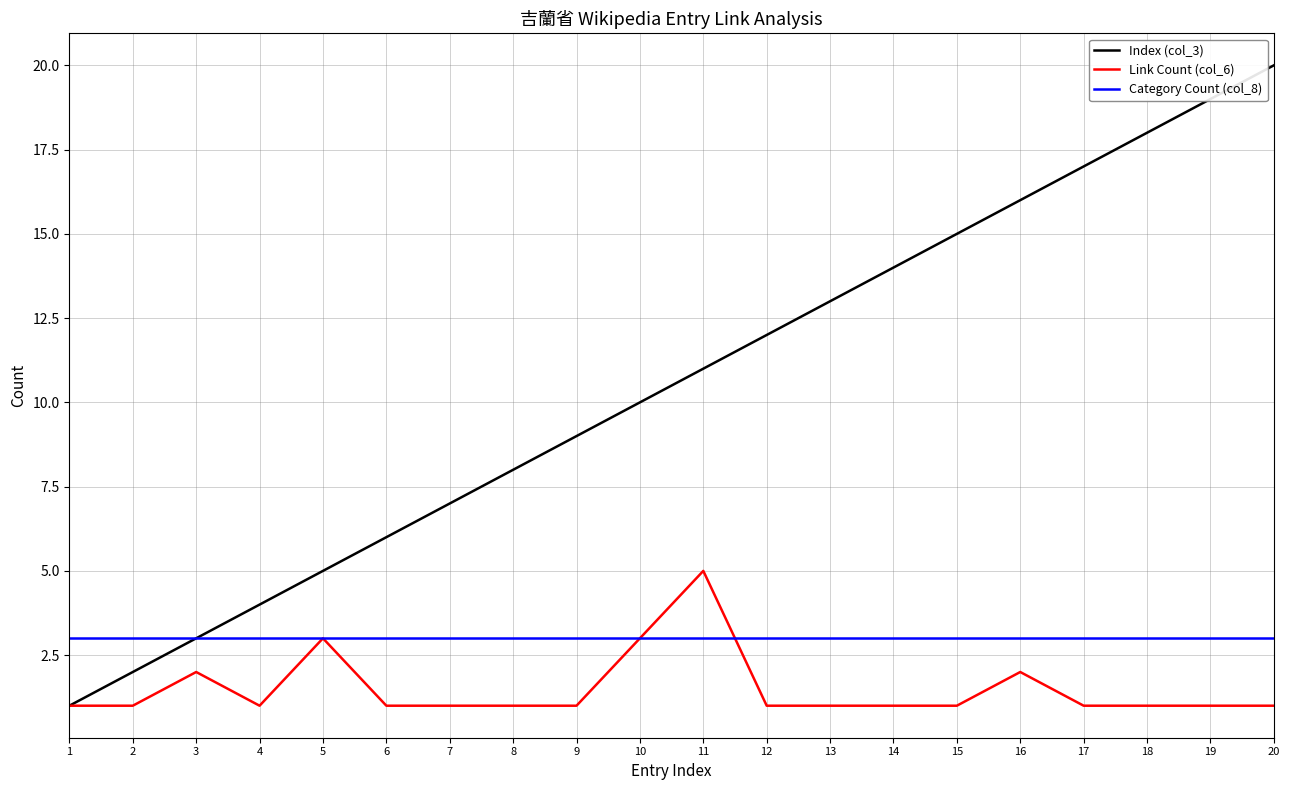

Between 6 and 14, which series saw the biggest shift?

Index (col_3)